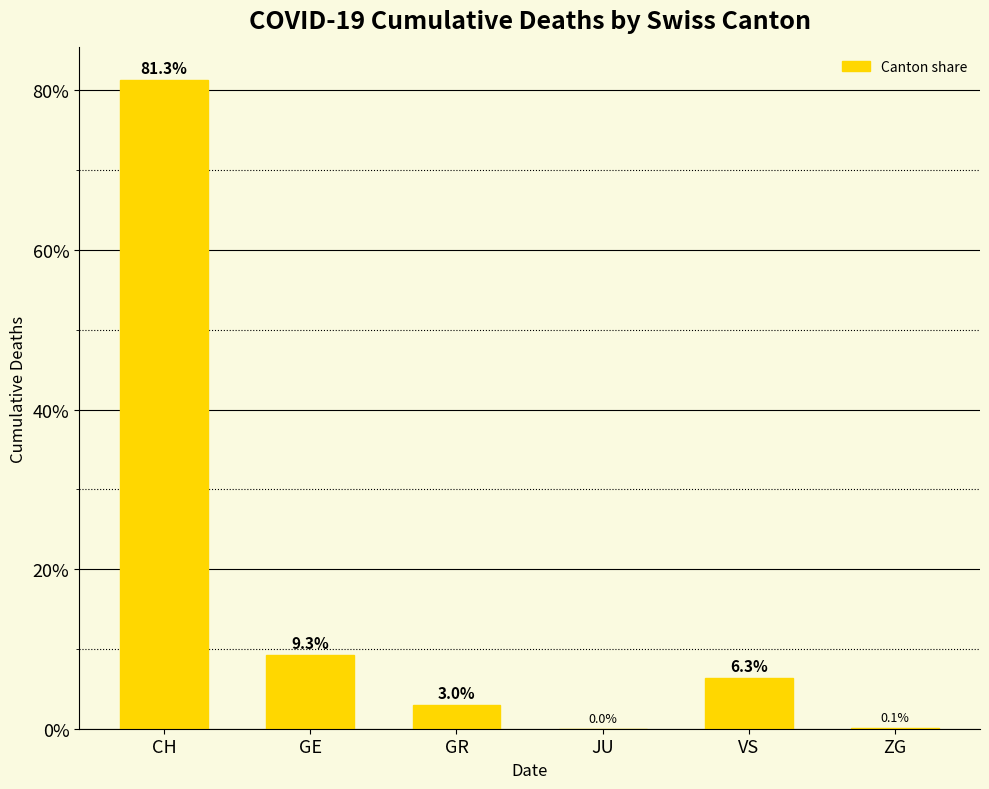

What is the ratio of the value at GE to the value at VS?

1.5